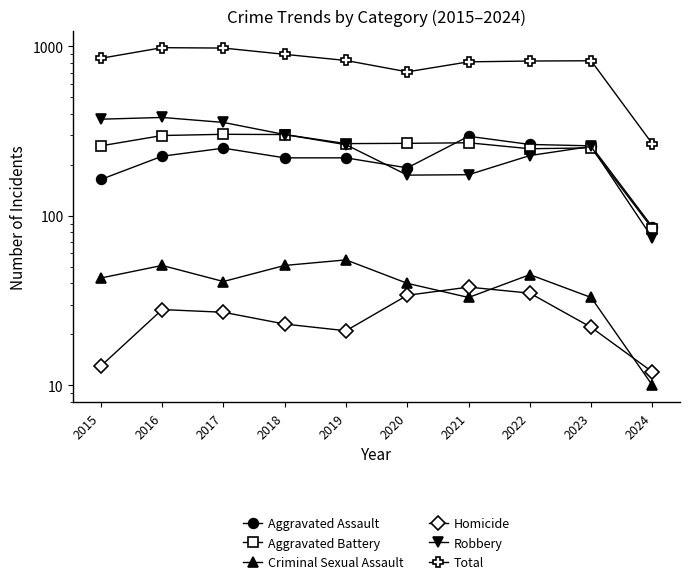

At which category is the sum across all series the highest?

2016